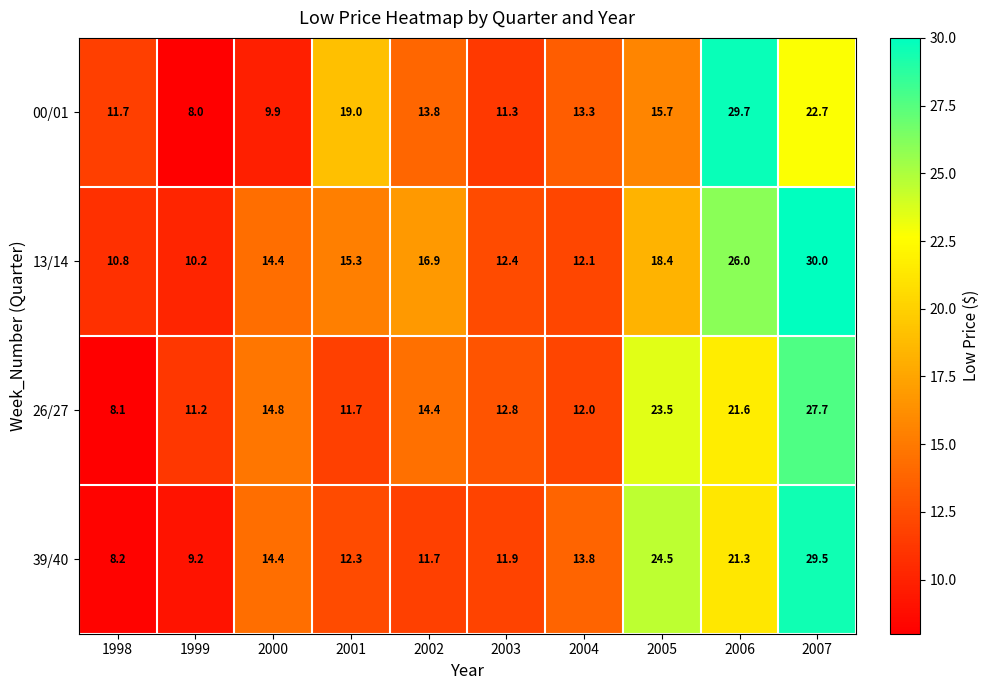

Where is 39/40 nearest to the value 18?

2006